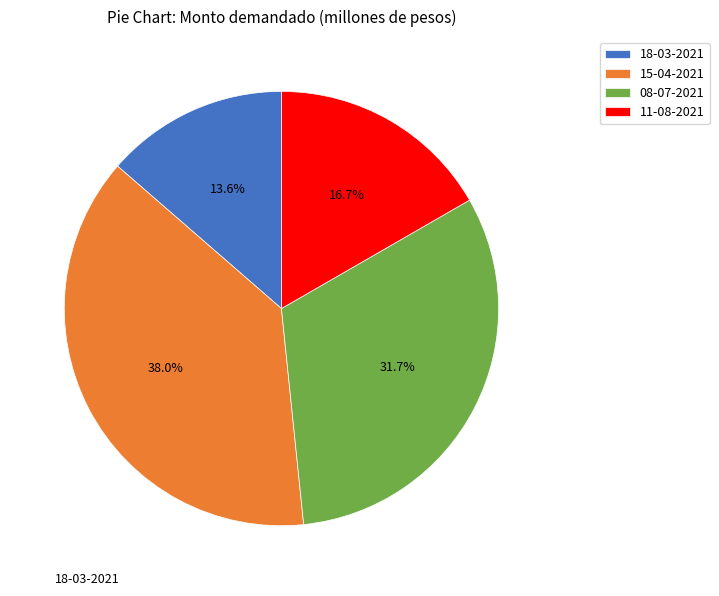

Which slice is the smallest?

18-03-2021